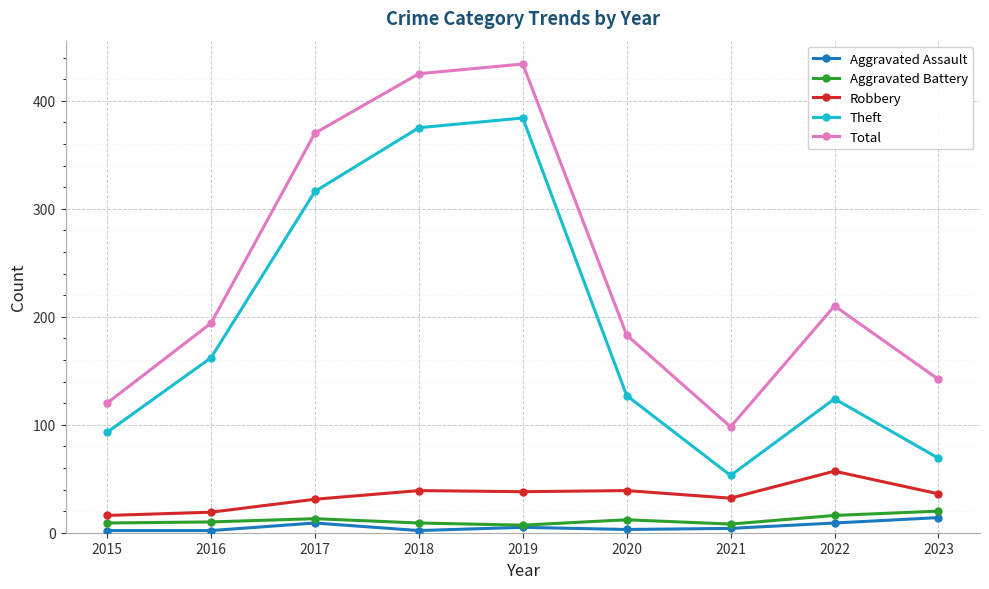

At which label does Aggravated Battery reach its peak?

2023